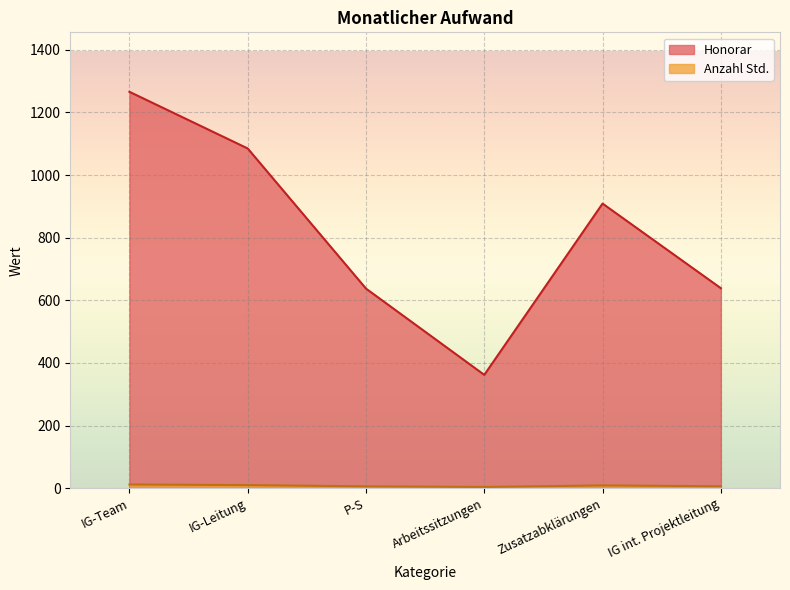

What is the difference between the Honorar values at IG-Team and Arbeitssitzungen?

904.0